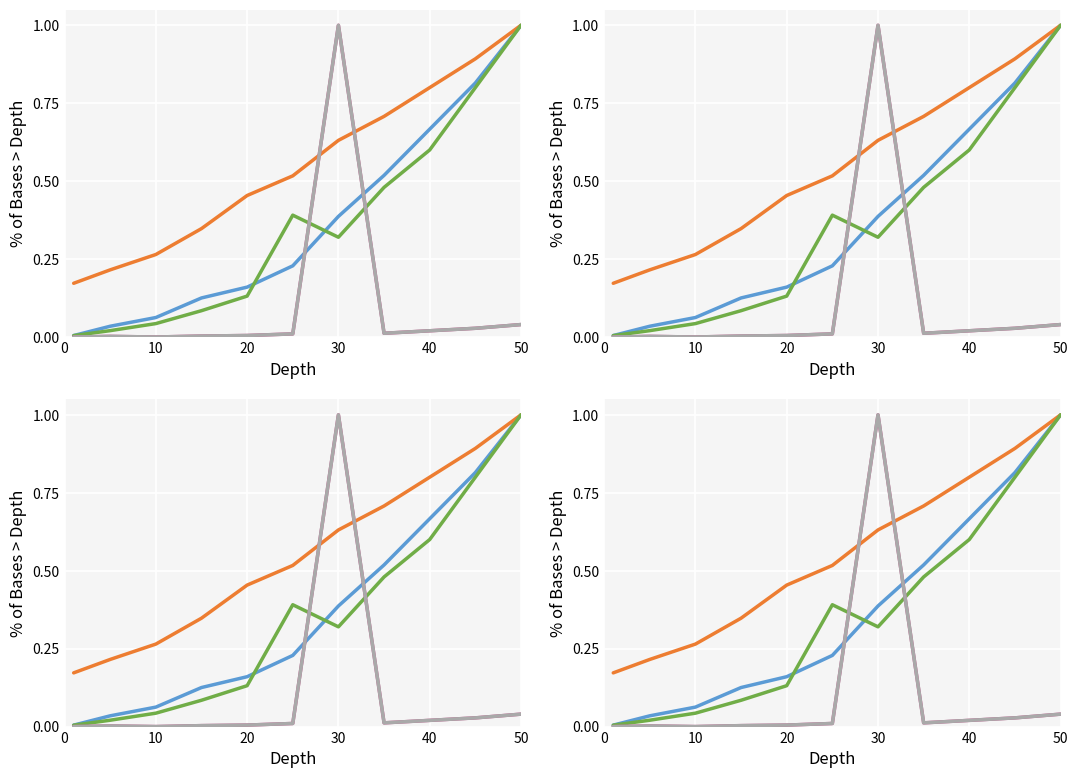

Count the number of data series in this chart.

5